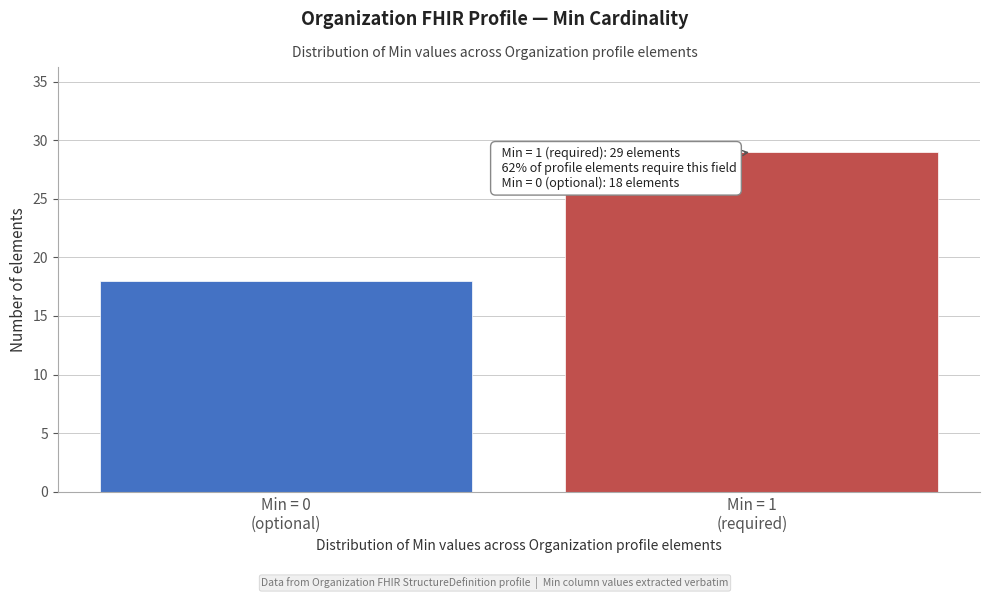

Reading left to right, list all the values displayed in this chart.

18	29